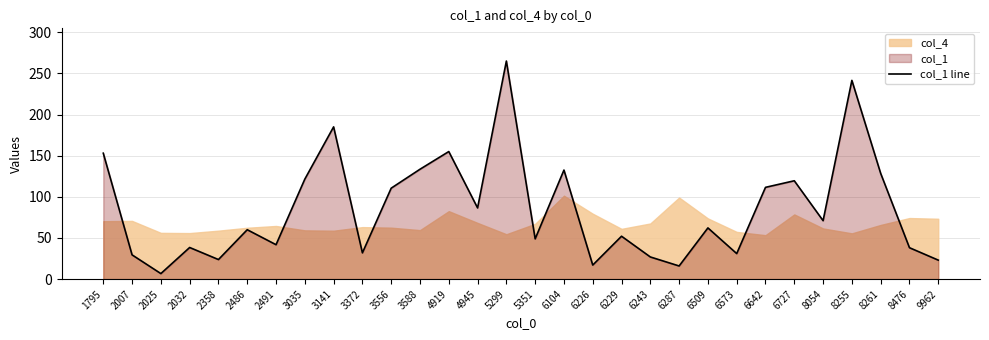

List the labels in order of value, smallest first.

2025, 6287, 6226, 9962, 2358, 6243, 2007, 6573, 3372, 8476, 2032, 2491, 5351, 6229, 2486, 6509, 8054, 4945, 3556, 6642, 6727, 3035, 8261, 6104, 3588, 1795, 4919, 3141, 8255, 5299